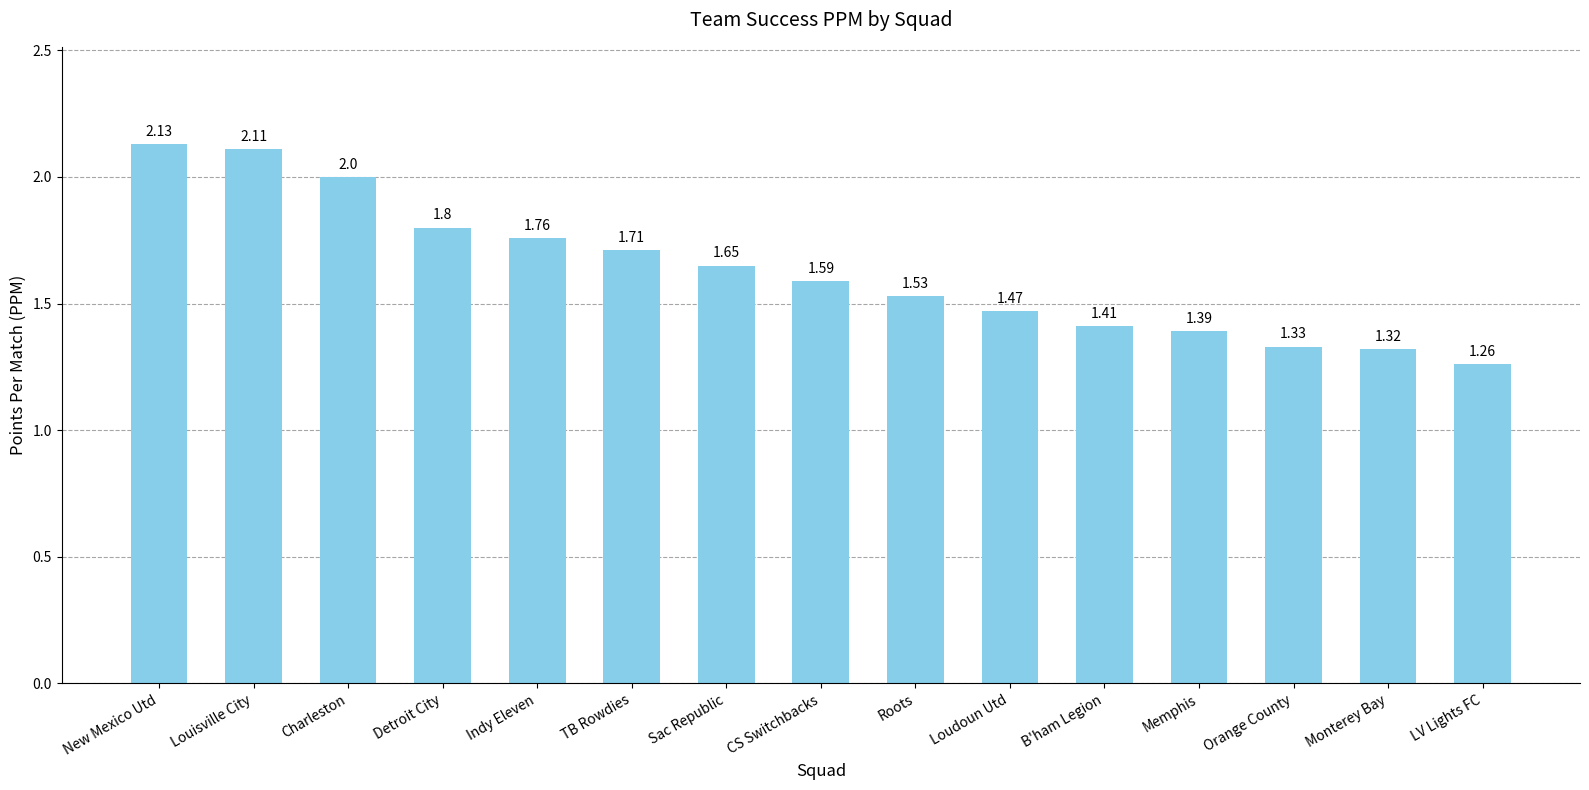

The value at Indy Eleven is 1.8. True or false?

True